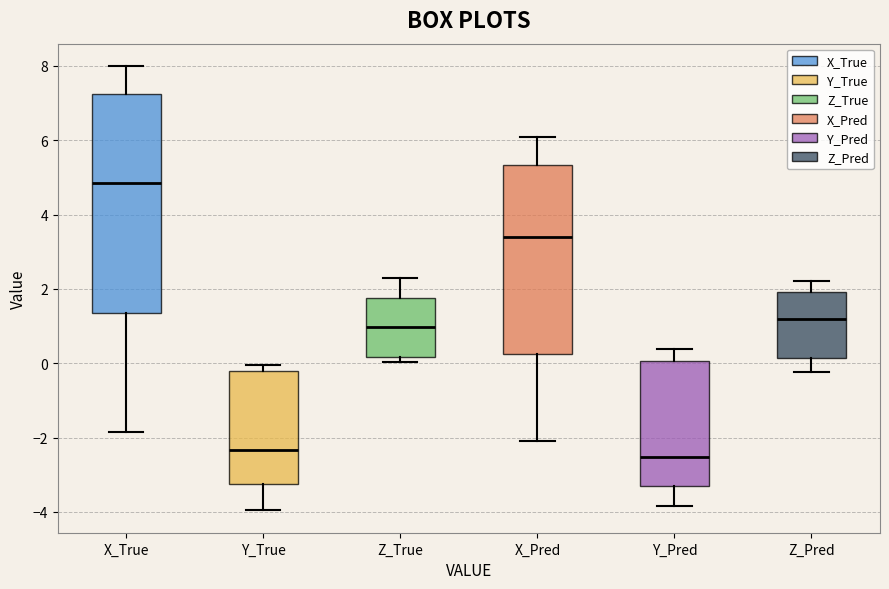

Reading left to right, read every box against the y-axis: the position of its median line, the range the box covers, and the ends of its whiskers. The values are not printed on the chart, so give them approximately, as read against the axis.

X_True: median 4.8, box 1.4 to 7.2, whiskers -1.8 to 8.0
Y_True: median -2.4, box -3.2 to -0.2, whiskers -4.0 to 0.0
Z_True: median 1.0, box 0.2 to 1.8, whiskers 0.0 to 2.4
X_Pred: median 3.4, box 0.2 to 5.4, whiskers -2.0 to 6.0
Y_Pred: median -2.6, box -3.4 to 0.0, whiskers -3.8 to 0.4
Z_Pred: median 1.2, box 0.2 to 2.0, whiskers -0.2 to 2.2